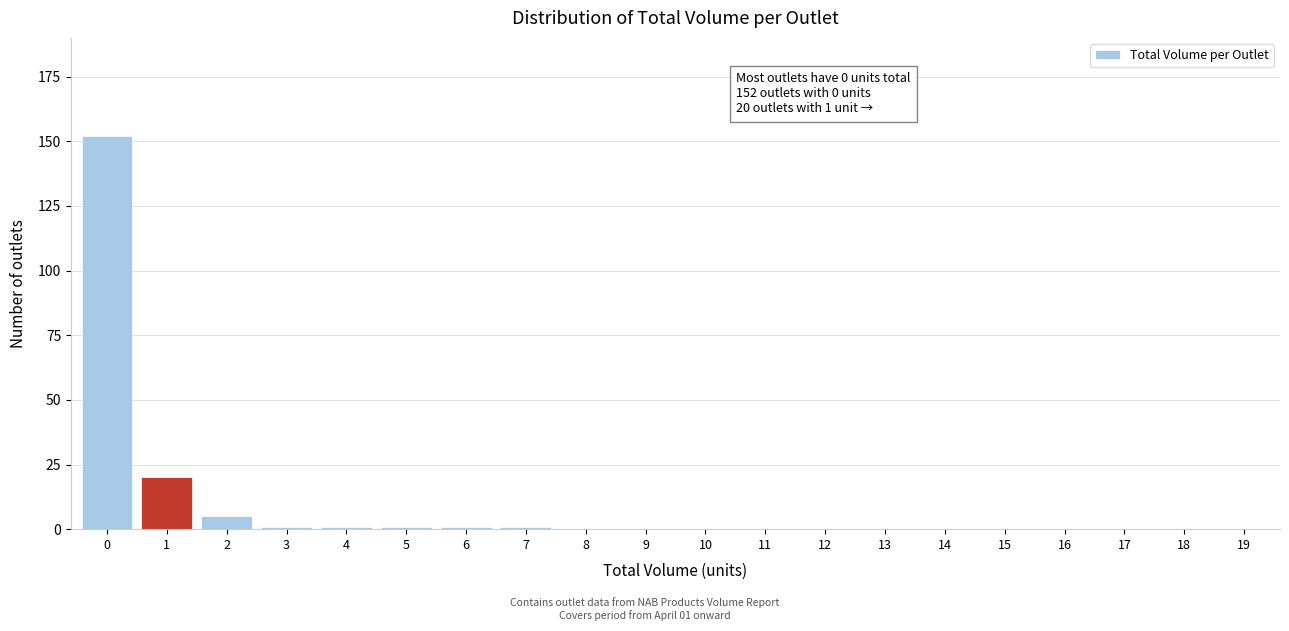

Reading right to left, extract all data points from this chart.

19=0	18=0	17=0	16=0	15=0	14=0	13=0	12=0	11=0	10=0	9=0	8=0	7=1	6=1	5=1	4=1	3=1	2=5	1=20	0=152